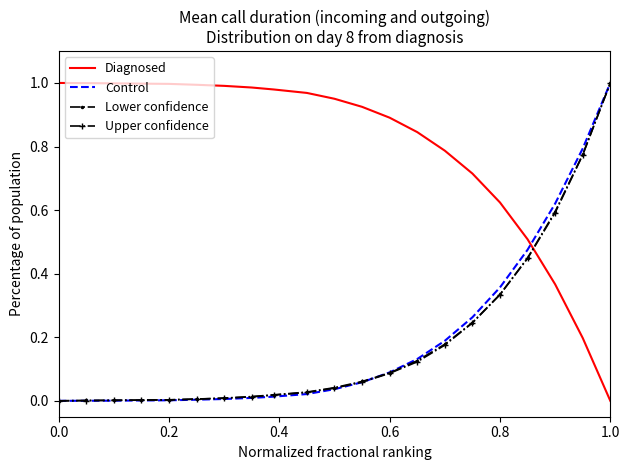

True or false: Diagnosed and Upper confidence intersect in this chart.

True